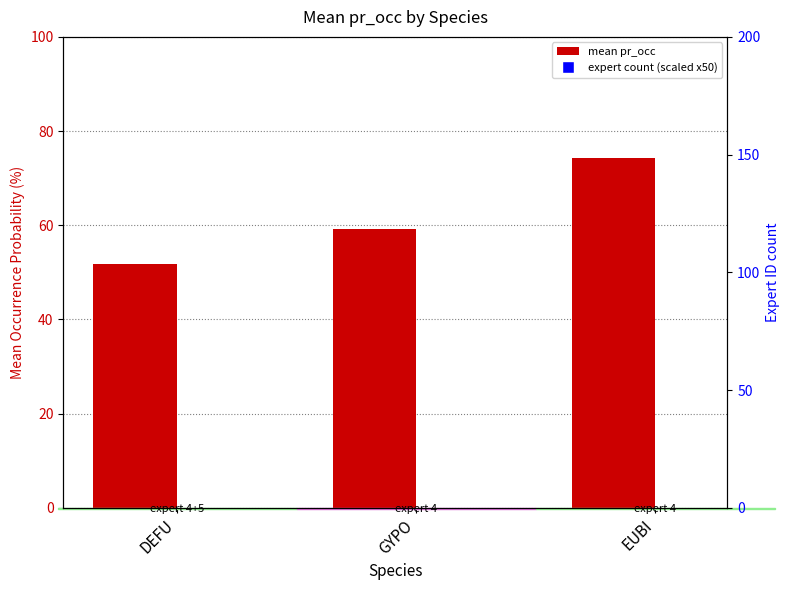

At how many categories does at least one series exceed 58?

3